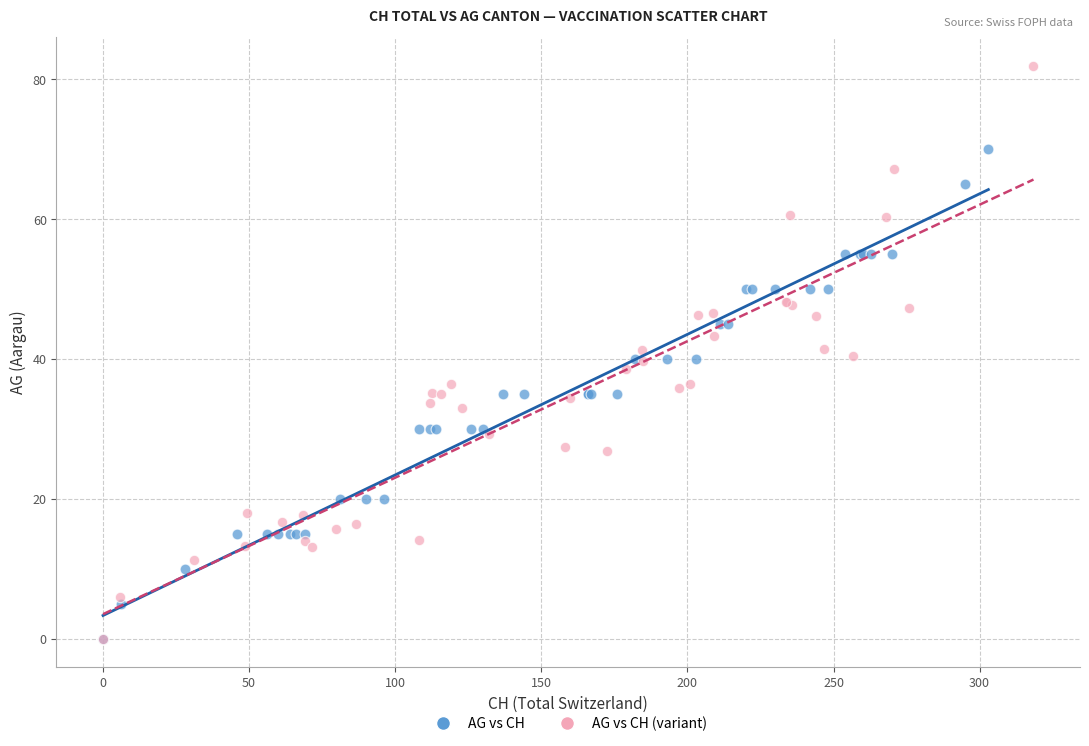

Which series has the widest spread of Y values?

AG vs CH (variant)